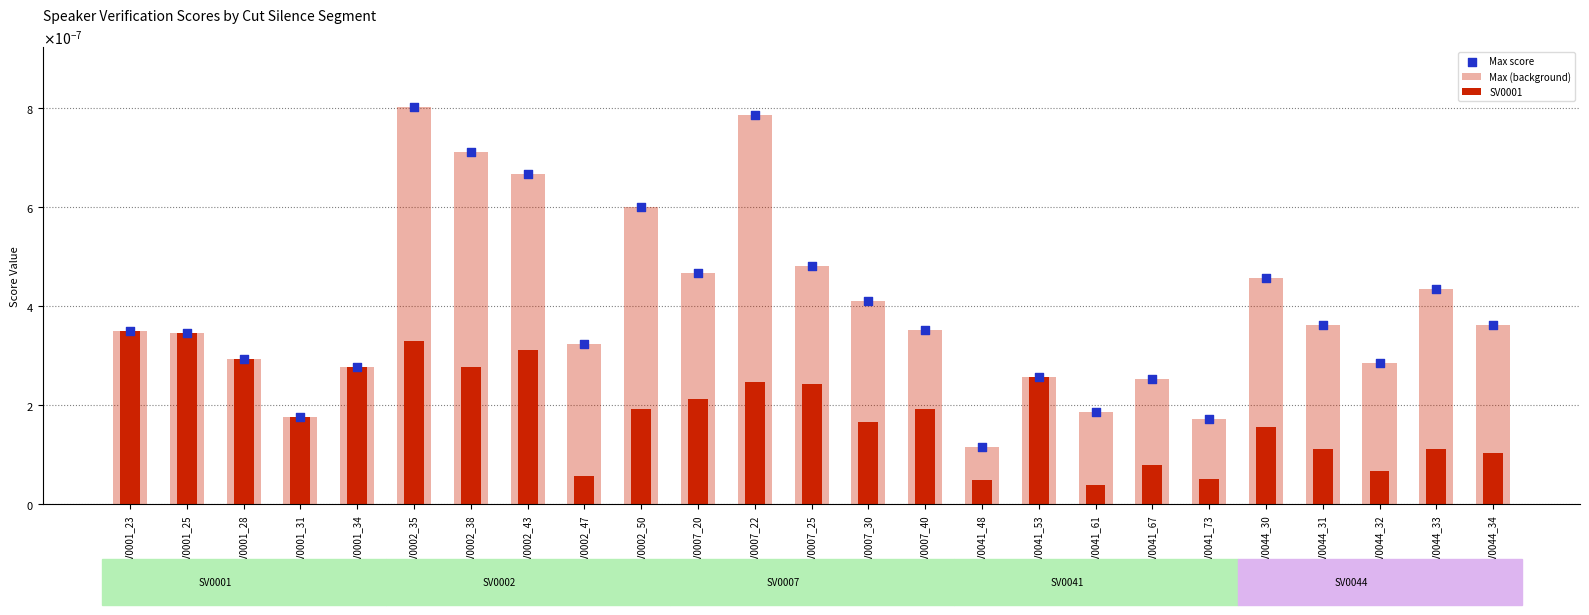

Which series reaches the maximum Y coordinate?

Max (background)